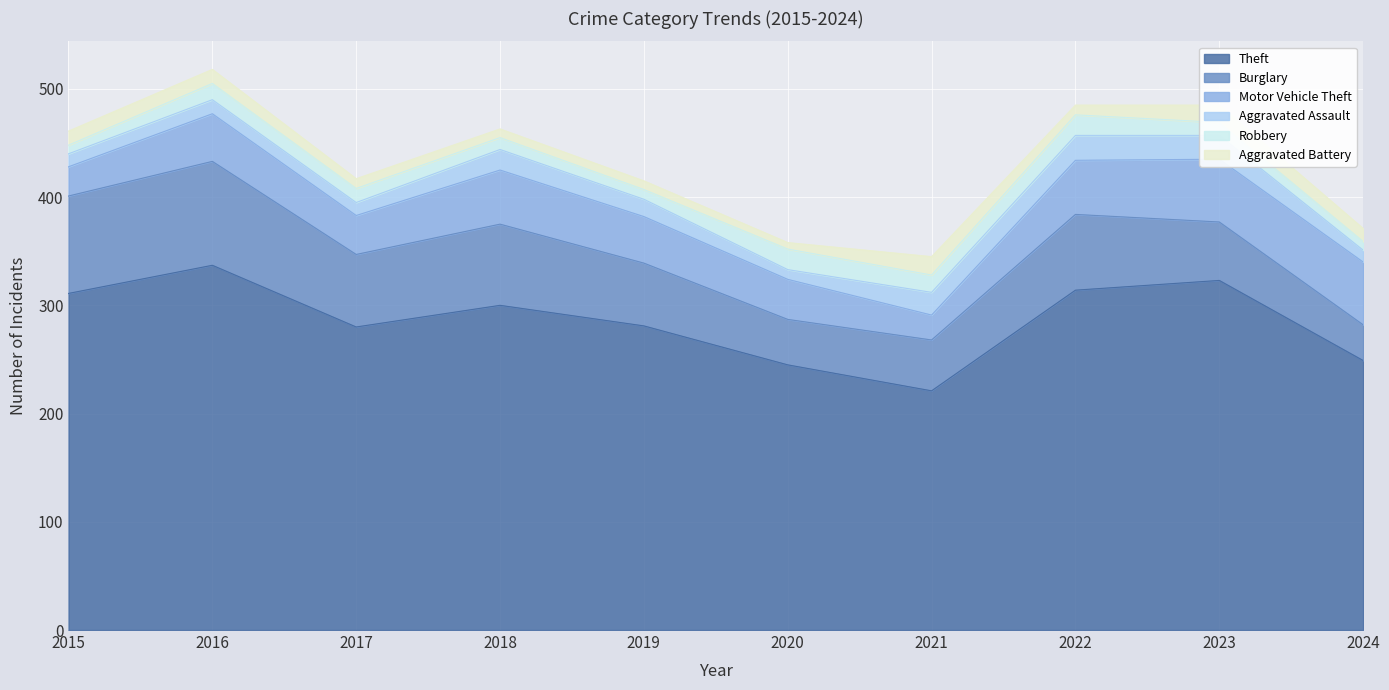

What is the lowest value of the Motor Vehicle Theft series?

23